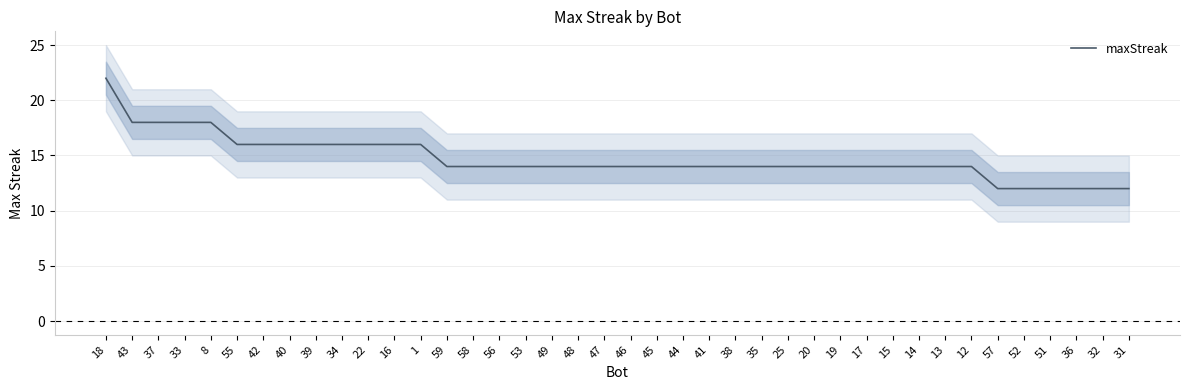

List the labels in order of value, largest first.

18, 43, 37, 33, 8, 55, 42, 40, 39, 34, 22, 16, 1, 59, 58, 56, 53, 49, 48, 47, 46, 45, 44, 41, 38, 35, 25, 20, 19, 17, 15, 14, 13, 12, 57, 52, 51, 36, 32, 31